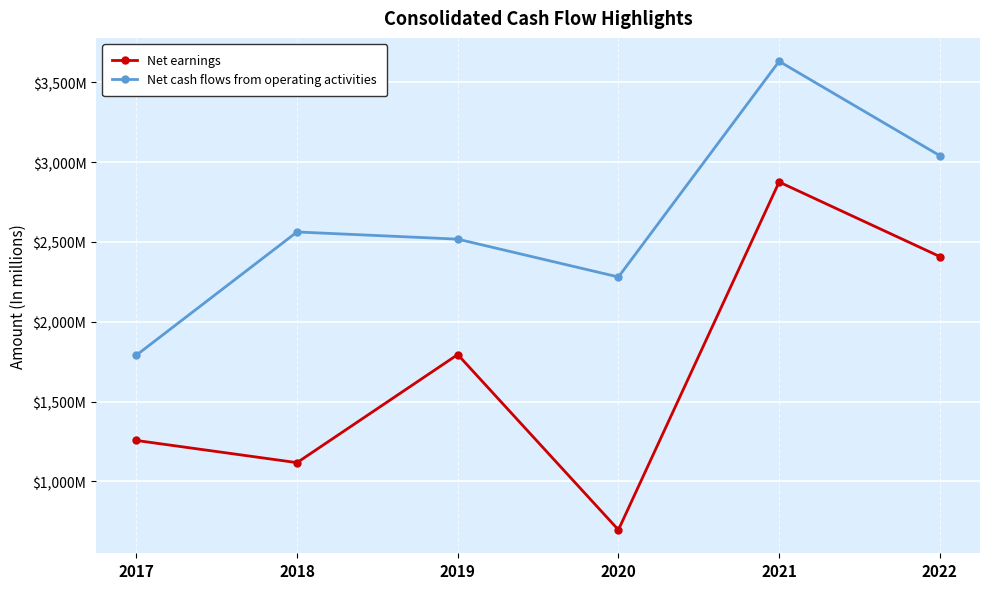

Is it true that Net earnings equals 2646 at 2019?

False